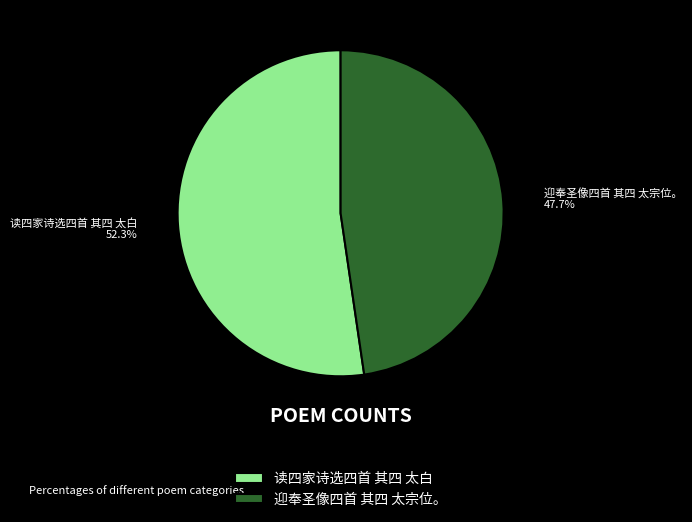

Which has a higher value, 读四家诗选四首 其四 太白 or 迎奉圣像四首 其四 太宗位。?

读四家诗选四首 其四 太白